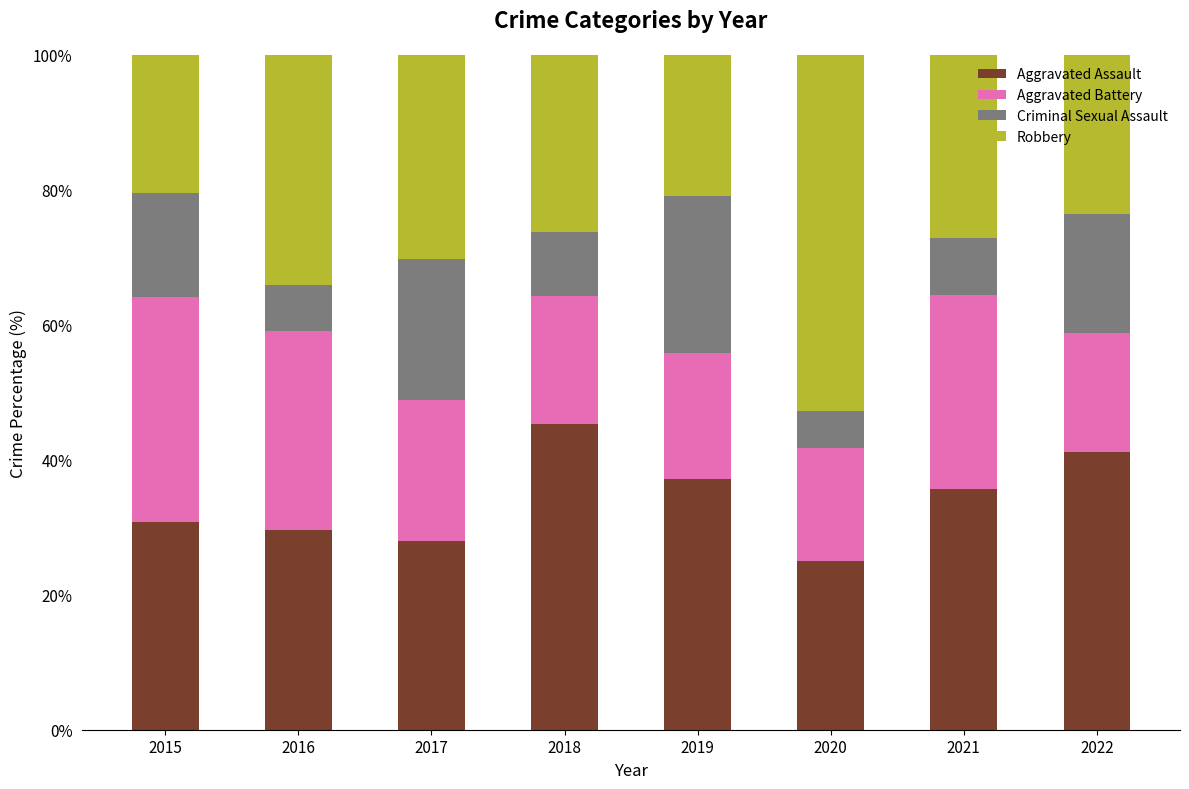

List the labels in order of Aggravated Assault value, largest first.

2018, 2022, 2019, 2021, 2015, 2016, 2017, 2020